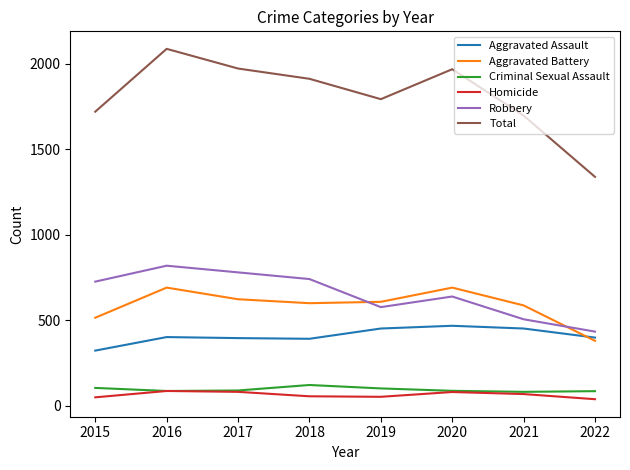

Is it true that Aggravated Battery equals 691 at 2016?

True